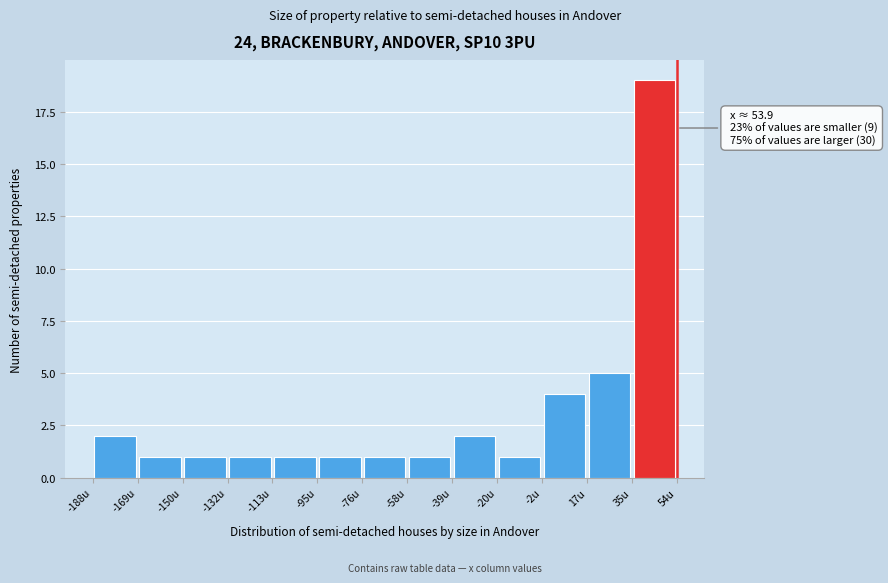

Which range on the x-axis has the tallest bar?

36 to 54